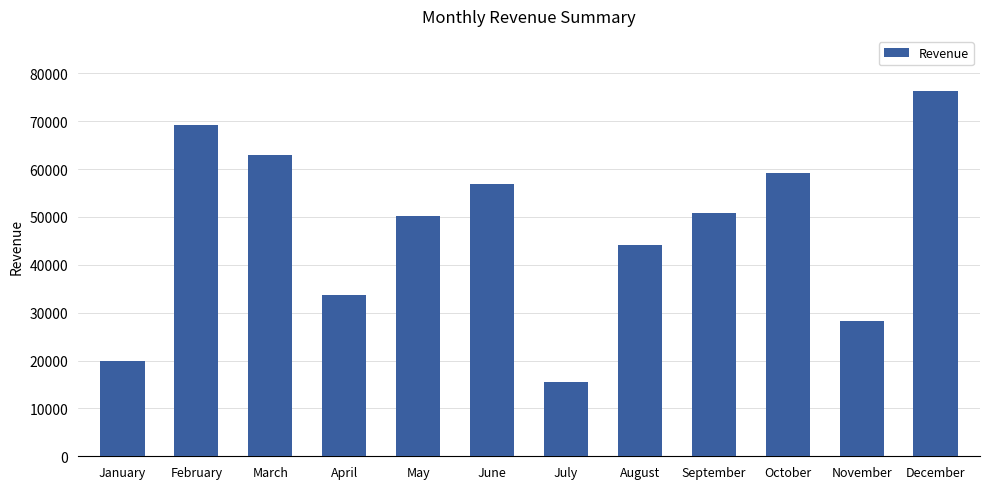

Approximately how many times larger is the value at May compared to April?

1.5